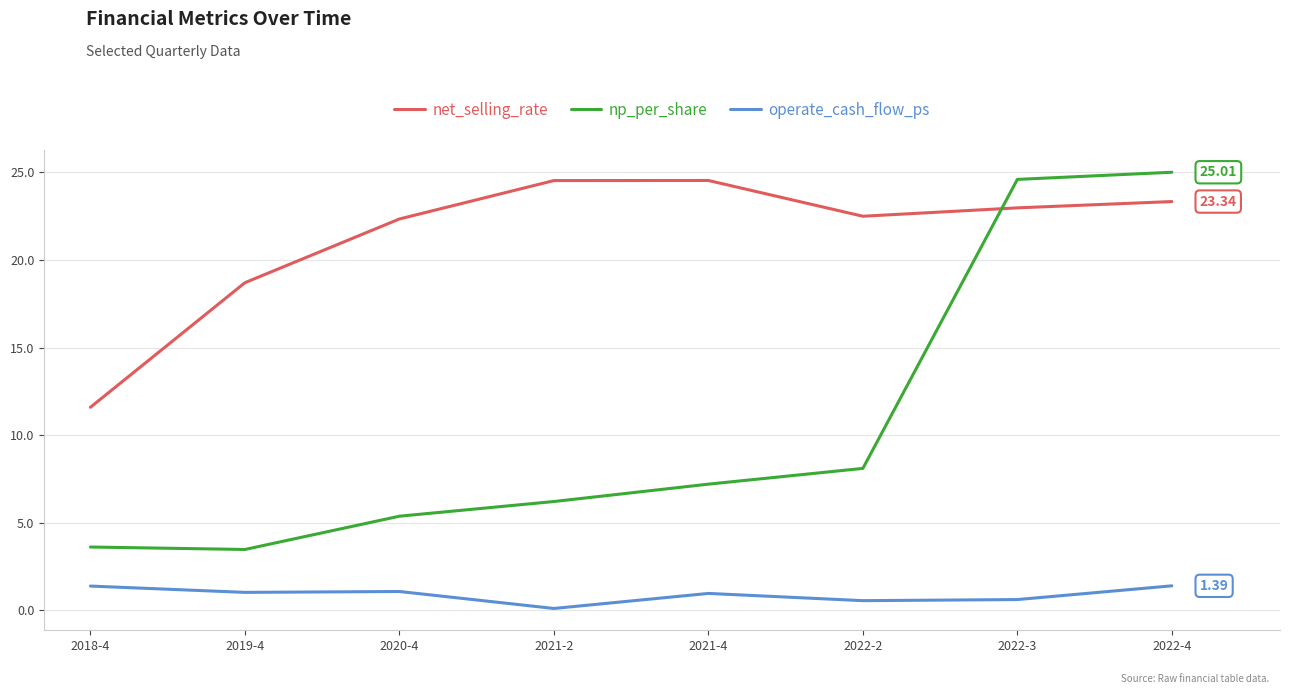

Which category has the lowest value in the net_selling_rate series?

2018-4